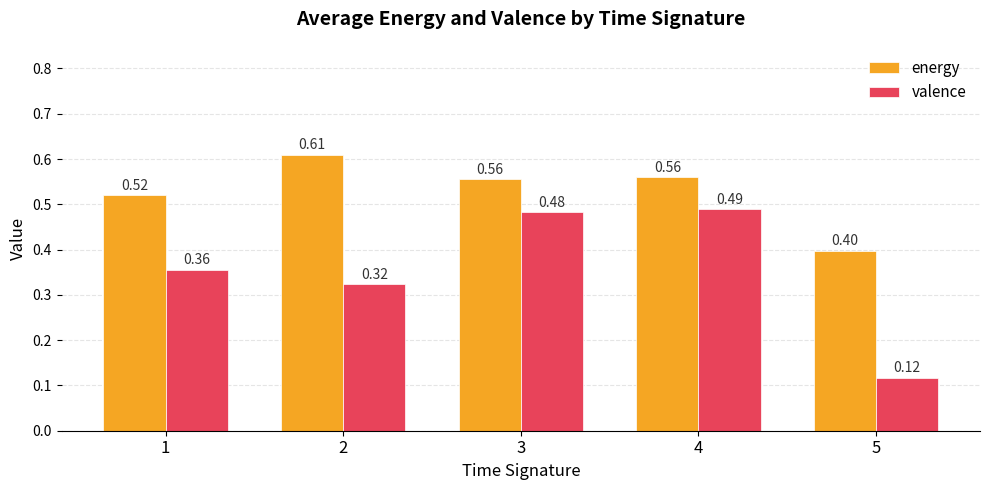

Where is valence nearest to the value 0?

5